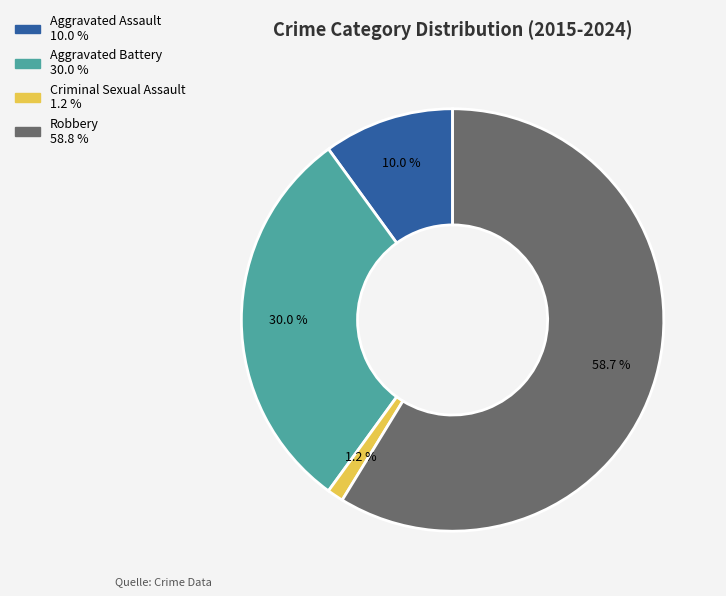

Is there any slice that represents more than half of the pie?

Yes